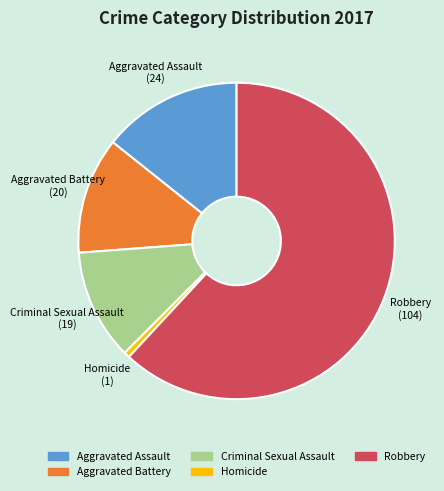

The Criminal Sexual Assault slice represents 1% of the pie. True or false?

False